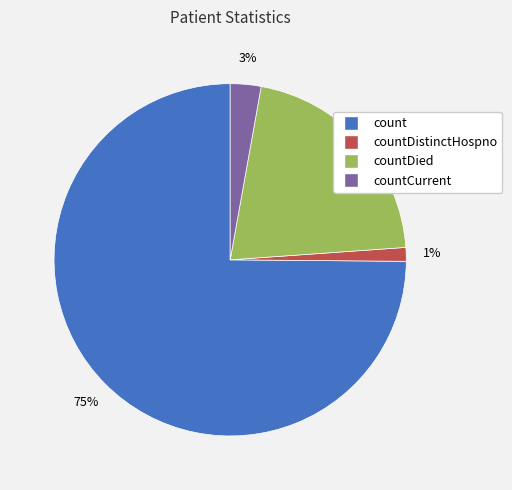

Is there any slice that represents more than half of the pie?

Yes